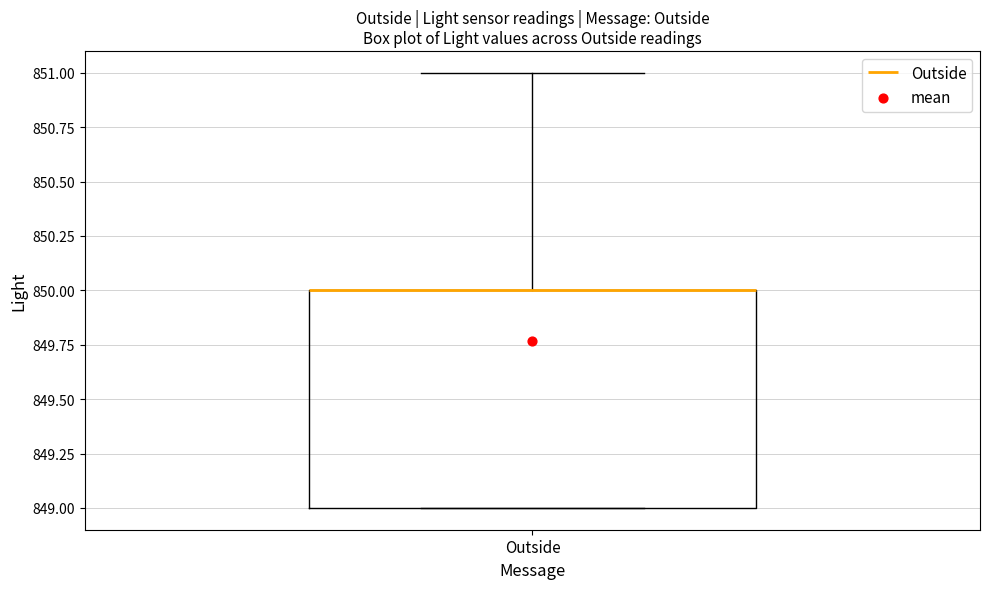

Where is the upper edge of the box for Outside on the y-axis? The values are not printed on the chart, so give them approximately, as read against the axis.

850